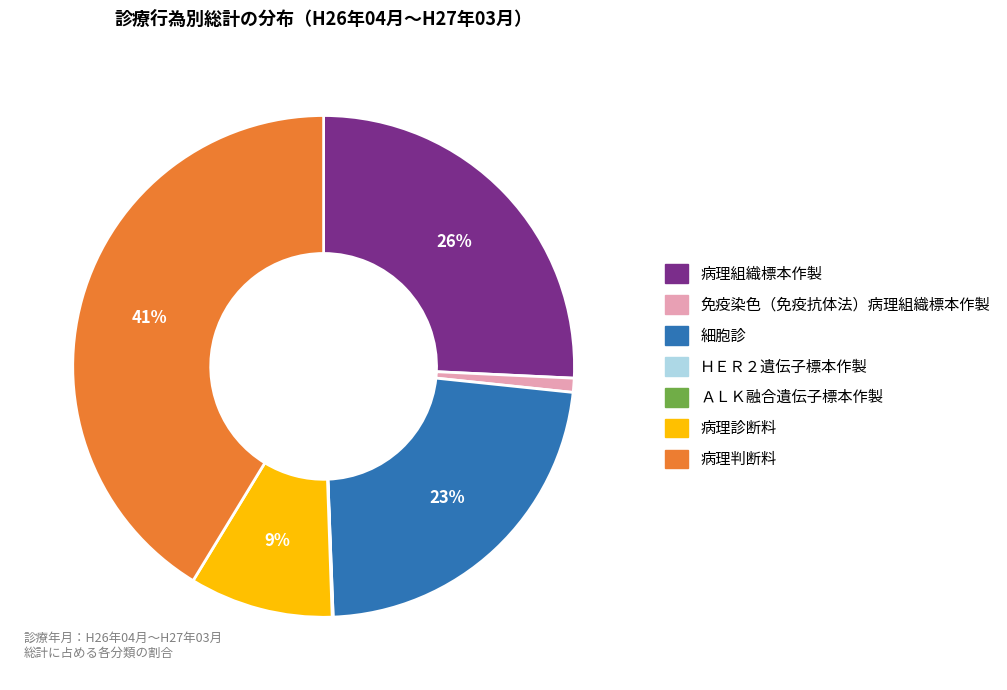

To the nearest percent, what is the average slice percentage?

14%